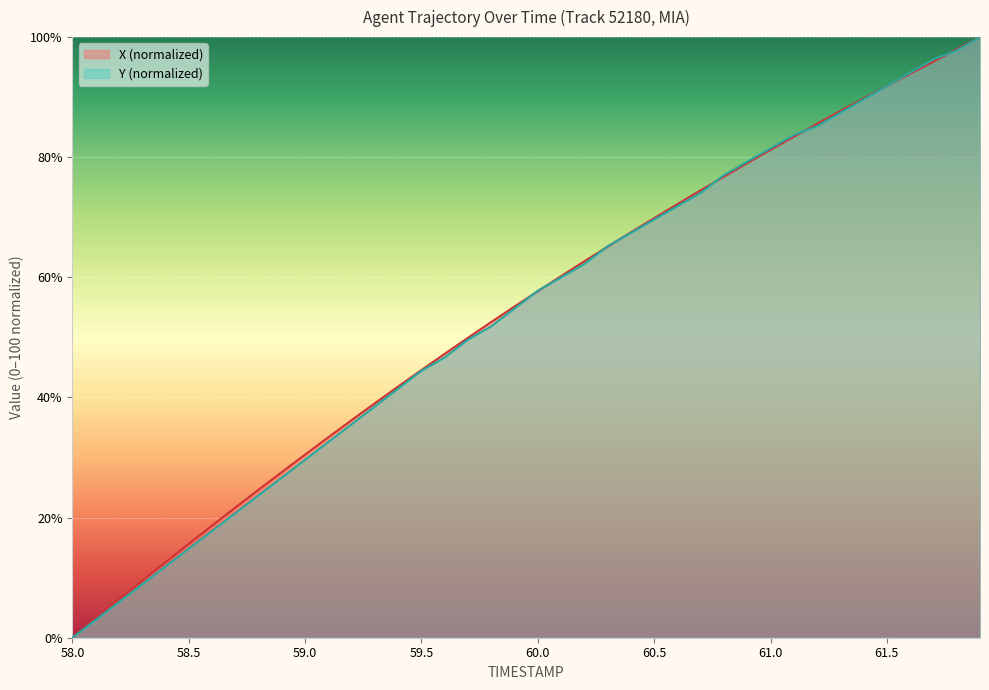

What is the difference between the Y values at 60.8 and 60.7?

3.0